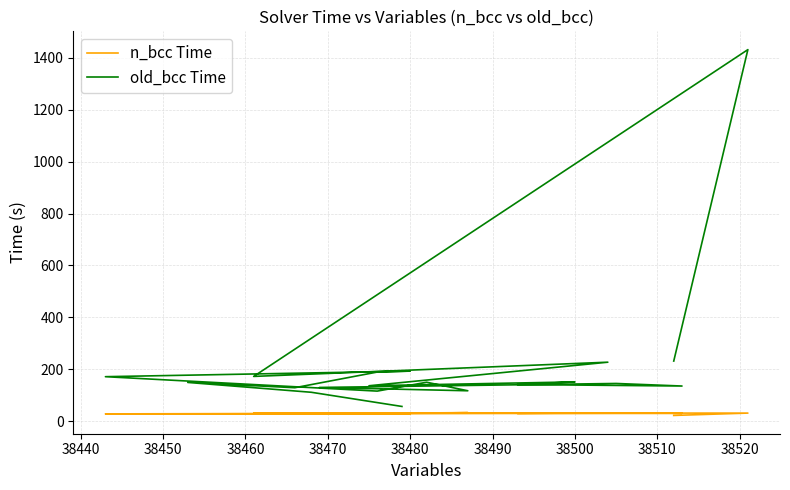

At how many categories does at least one series exceed 1350?

1